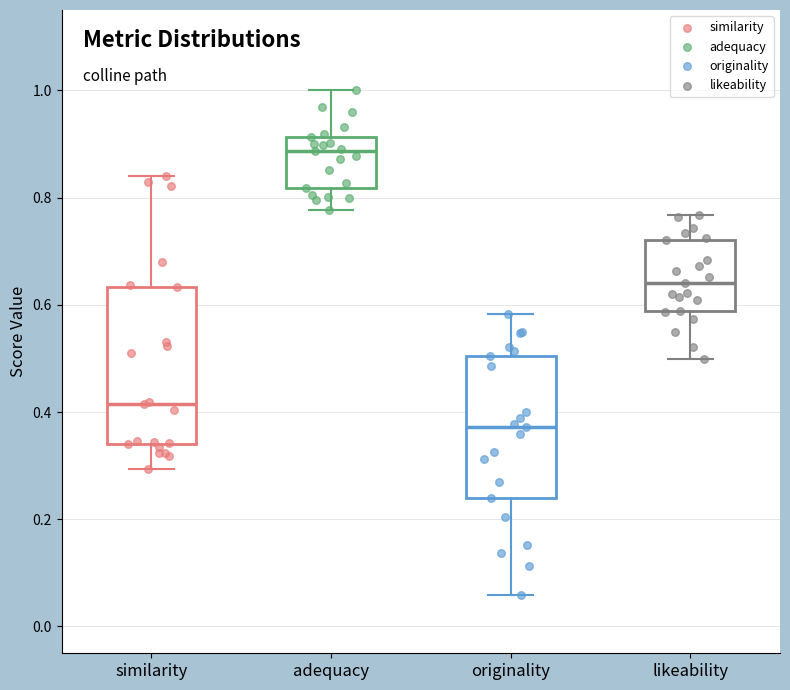

Which box is the tallest, from its lower edge to its upper edge?

similarity